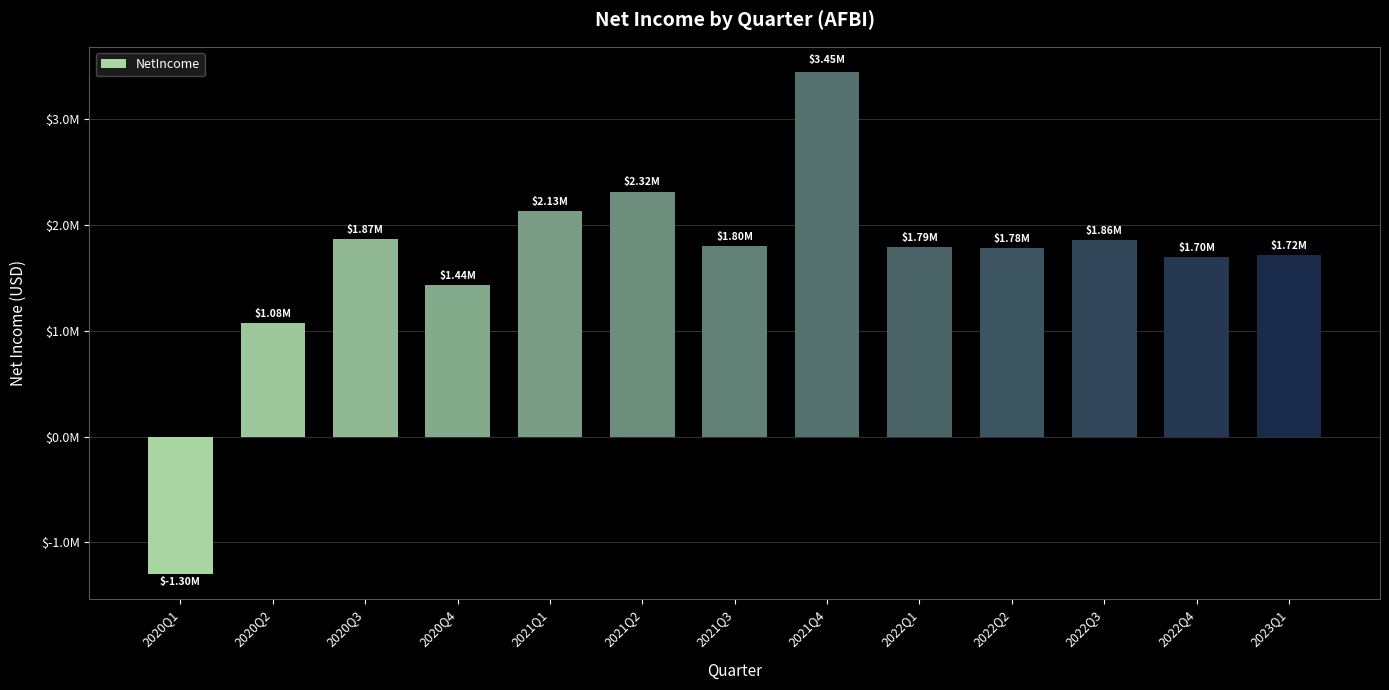

Are the bars horizontal?

No